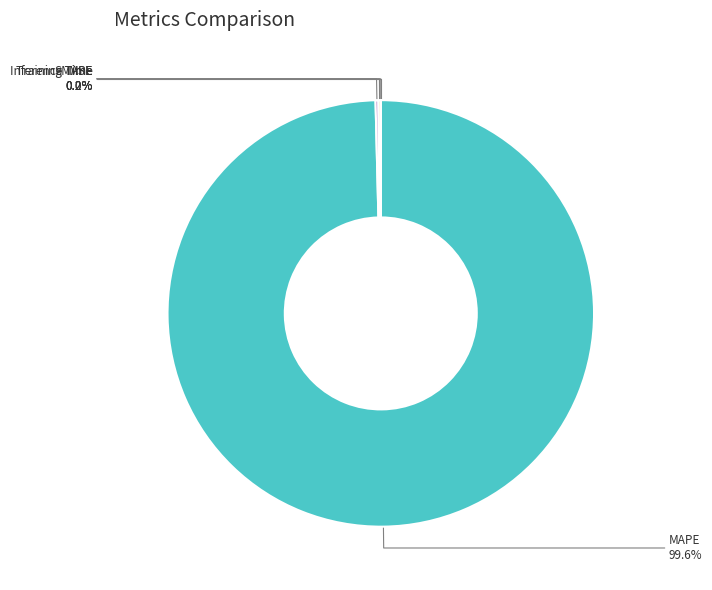

What percentage is the MAPE slice, to the nearest percent?

100%